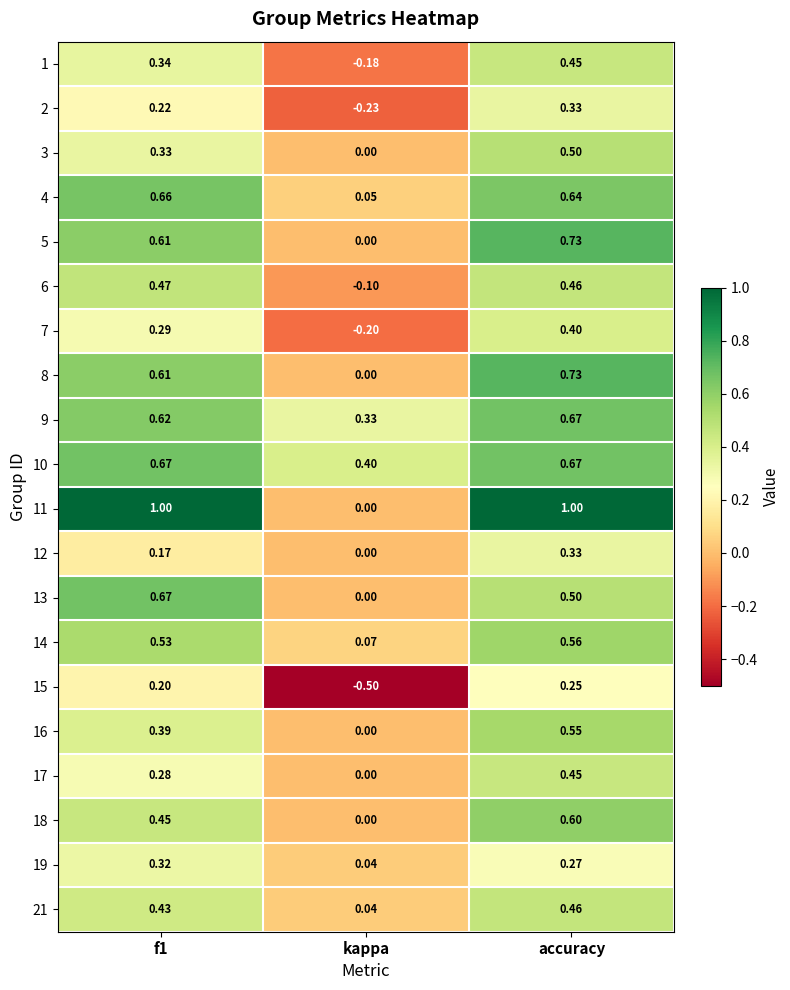

Where is 9 nearest to the value 0?

kappa